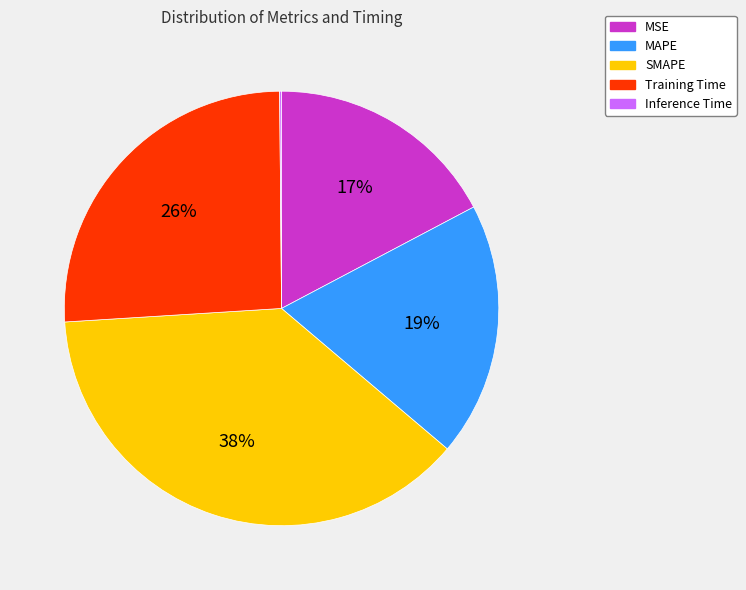

What is the ratio of the value at Training Time to the value at SMAPE?

0.7